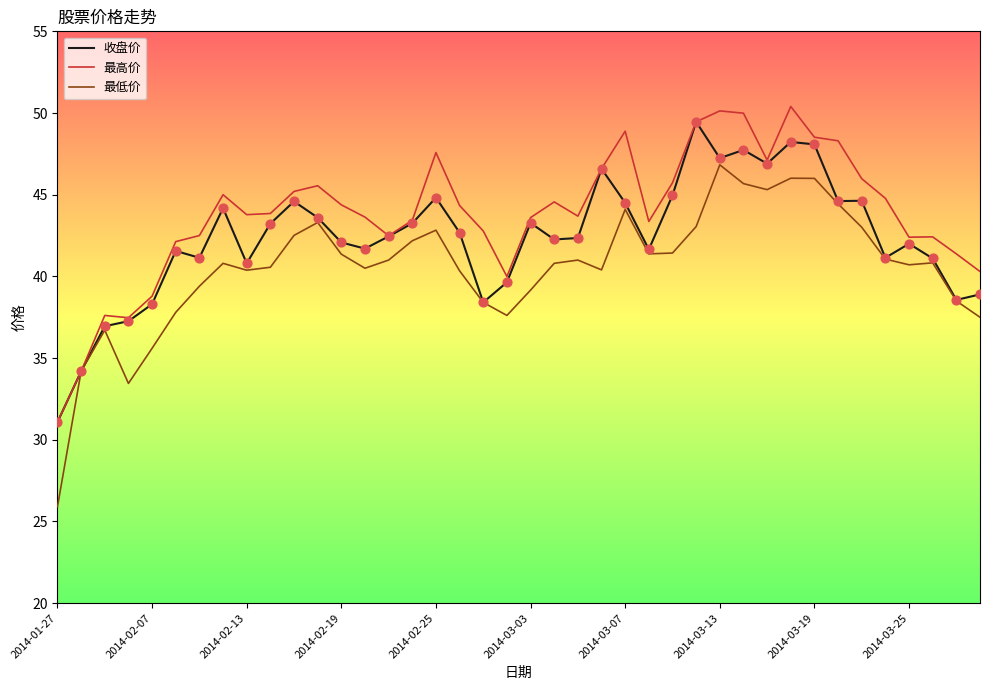

Which series has the largest range (max minus min)?

最低价